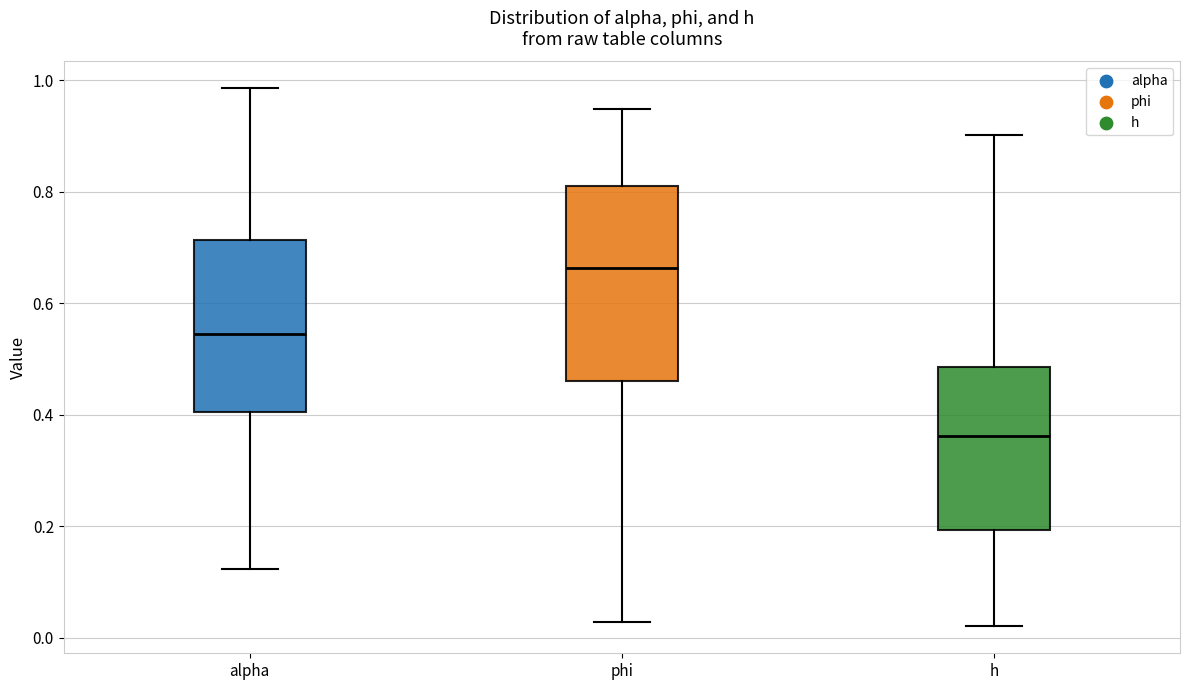

Reading left to right, read every box against the y-axis: the position of its median line, the range the box covers, and the ends of its whiskers. The values are not printed on the chart, so give them approximately, as read against the axis.

alpha: median 0.54, box 0.40 to 0.72, whiskers 0.12 to 0.98
phi: median 0.66, box 0.46 to 0.80, whiskers 0.02 to 0.94
h: median 0.36, box 0.20 to 0.48, whiskers 0.02 to 0.90